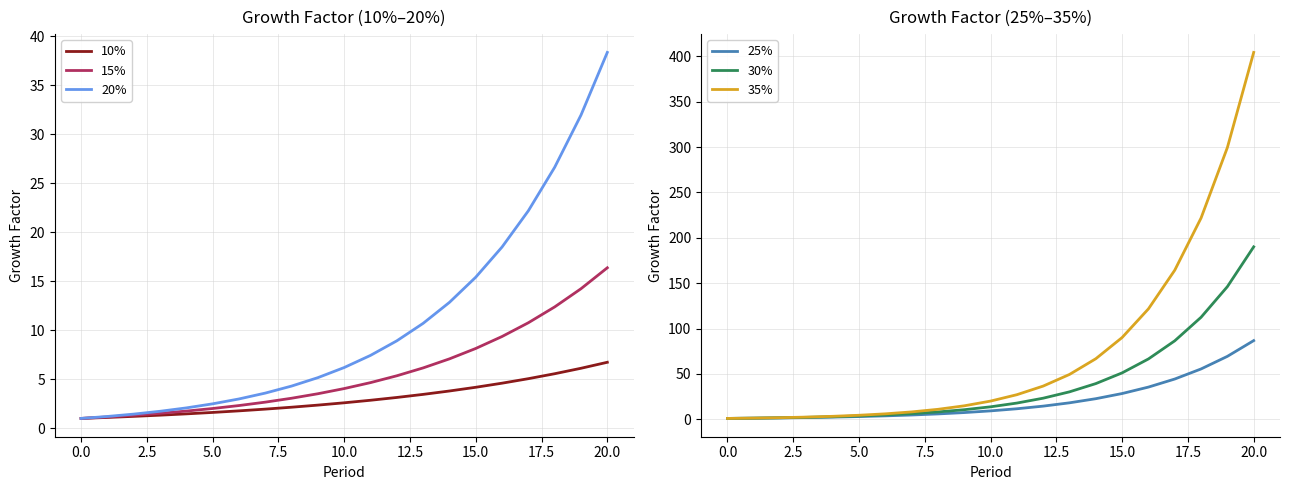

True or false: 30% has a value of 112.5 at 18.

True